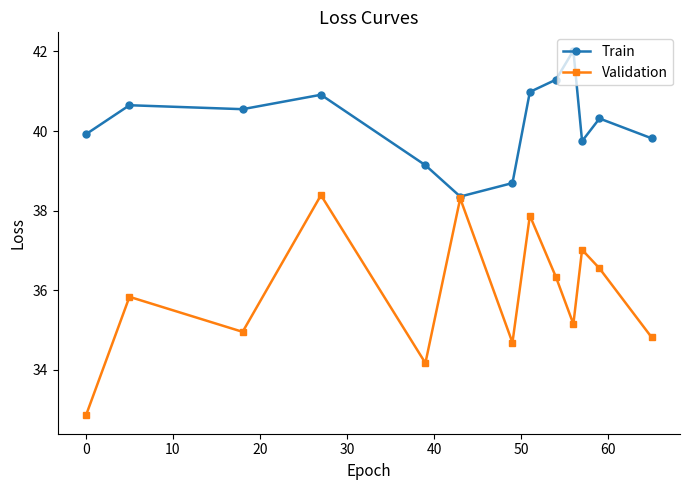

Which series has the largest range (max minus min)?

Validation